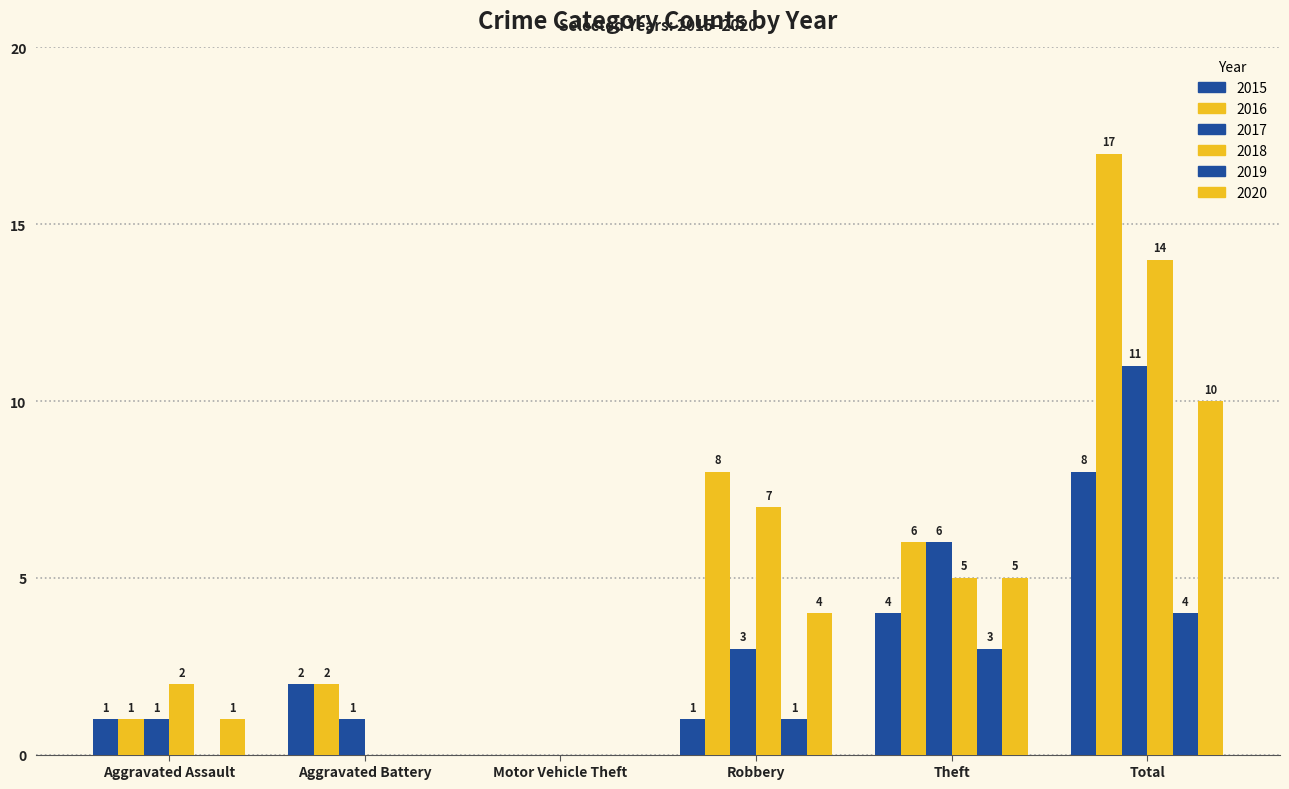

What is the maximum value shown in the chart?

17